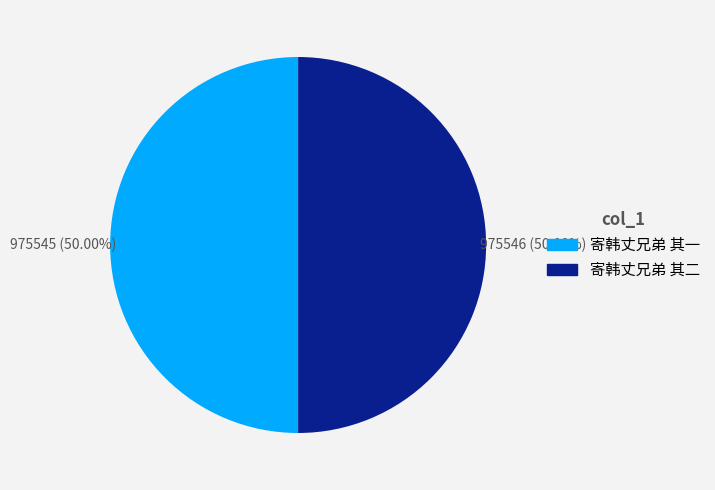

What is the ratio of the value at 寄韩丈兄弟 其二 to the value at 寄韩丈兄弟 其一?

1.0